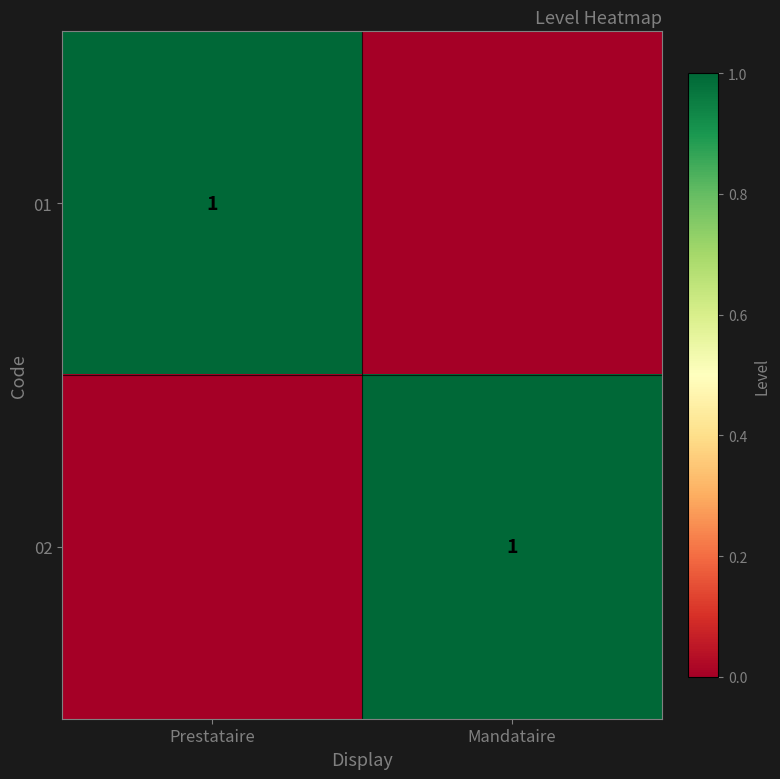

Is it true that 01 equals 1 at Prestataire?

True